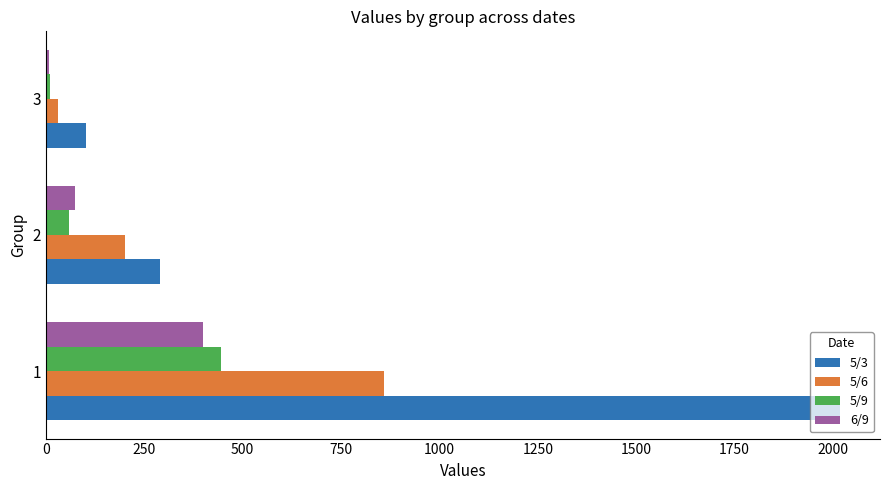

What is the maximum value for 6/9?

400.4